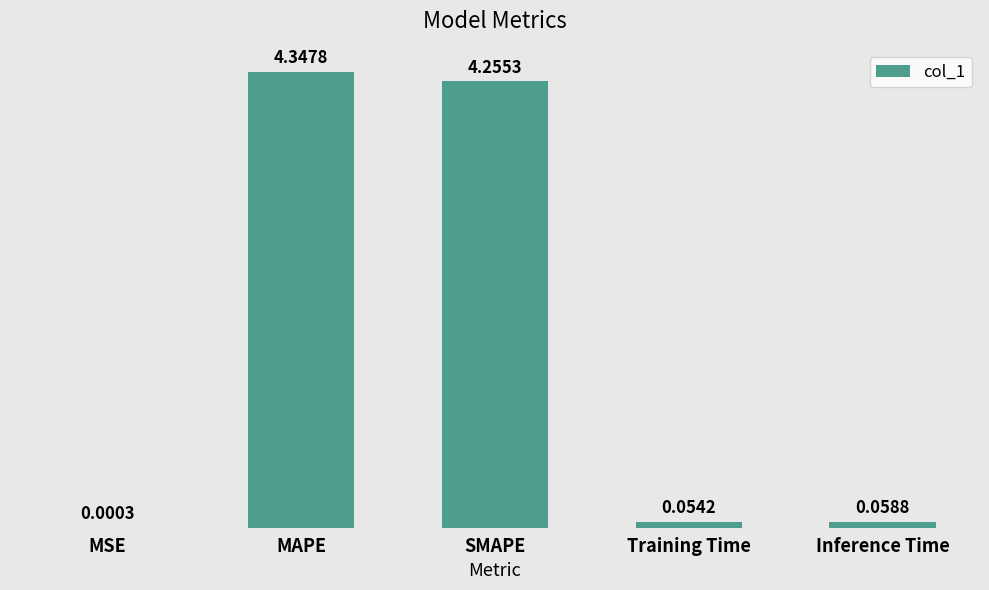

What is the sum of all values?

8.7